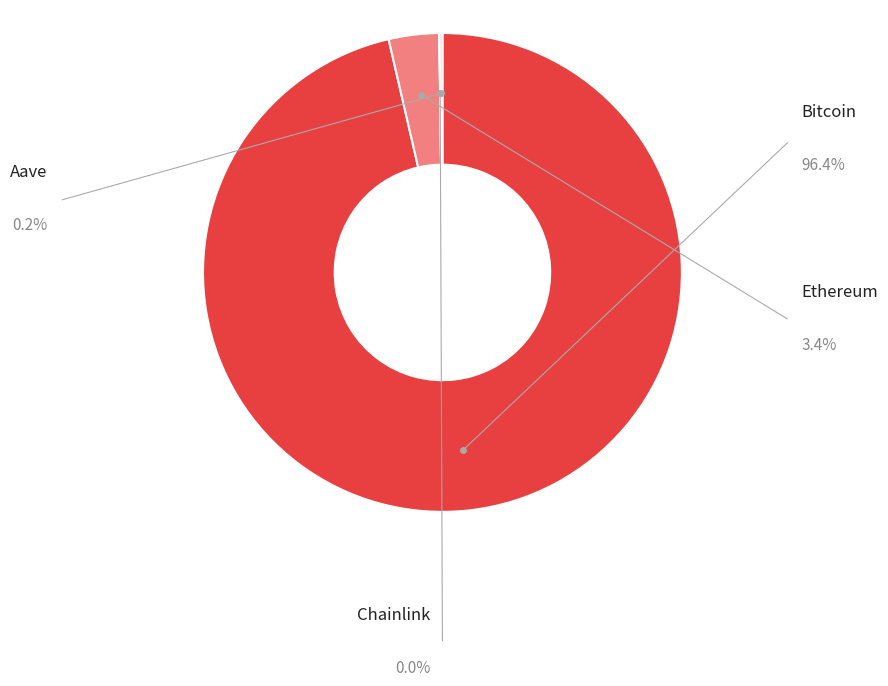

What percentage is the Ethereum slice, to the nearest percent?

3%